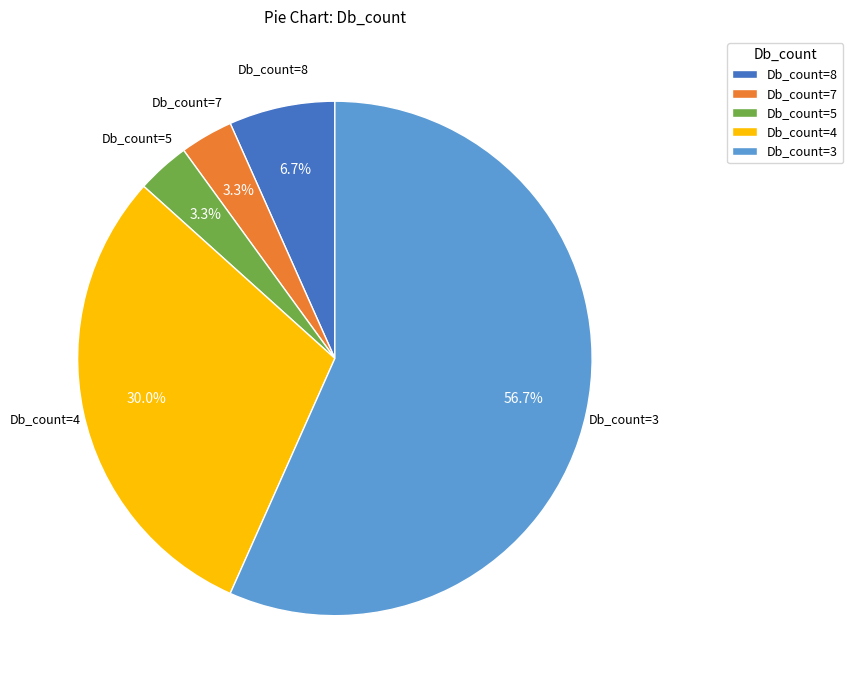

Which slice is the largest?

Db_count=3